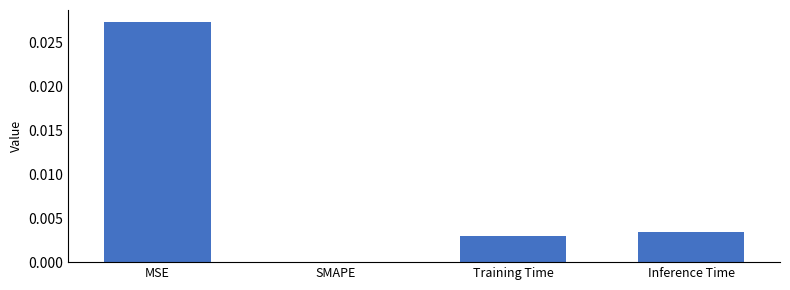

Between Inference Time and MSE, which is larger?

MSE